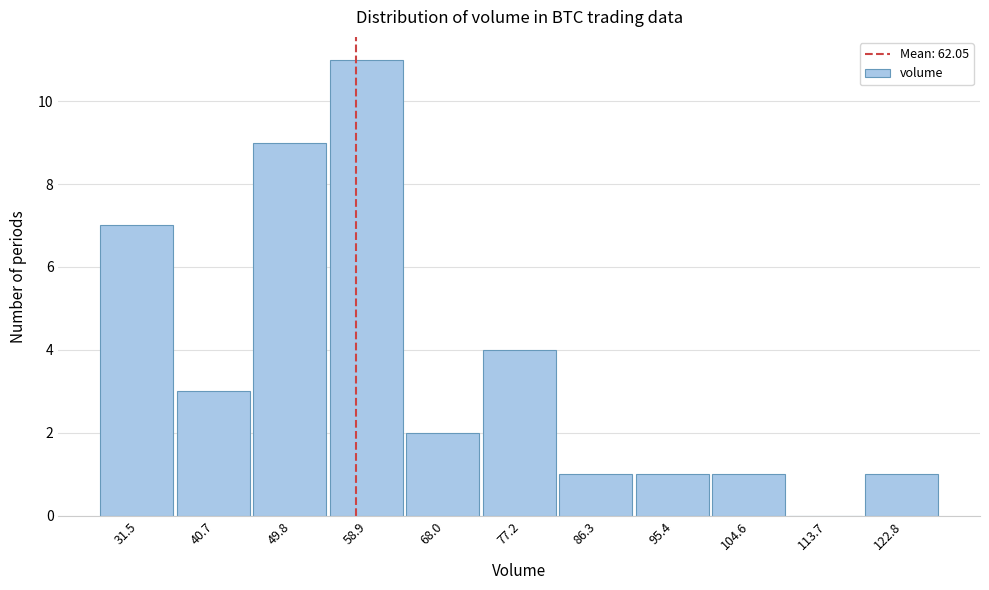

Reading left to right, extract all data points from this chart.

31.5=7	40.7=3	49.8=9	58.9=11	68.0=2	77.2=4	86.3=1	95.4=1	104.6=1	113.7=0	122.8=1